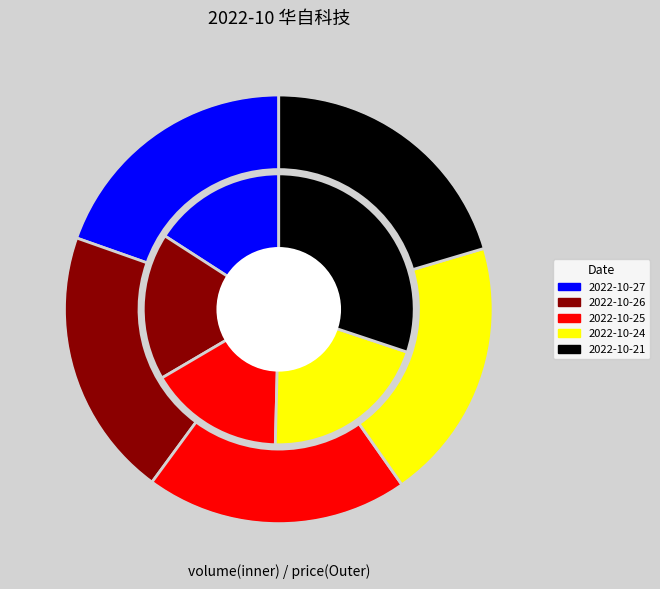

To the nearest percent, what is the difference between the largest and smallest slice percentages?

14%